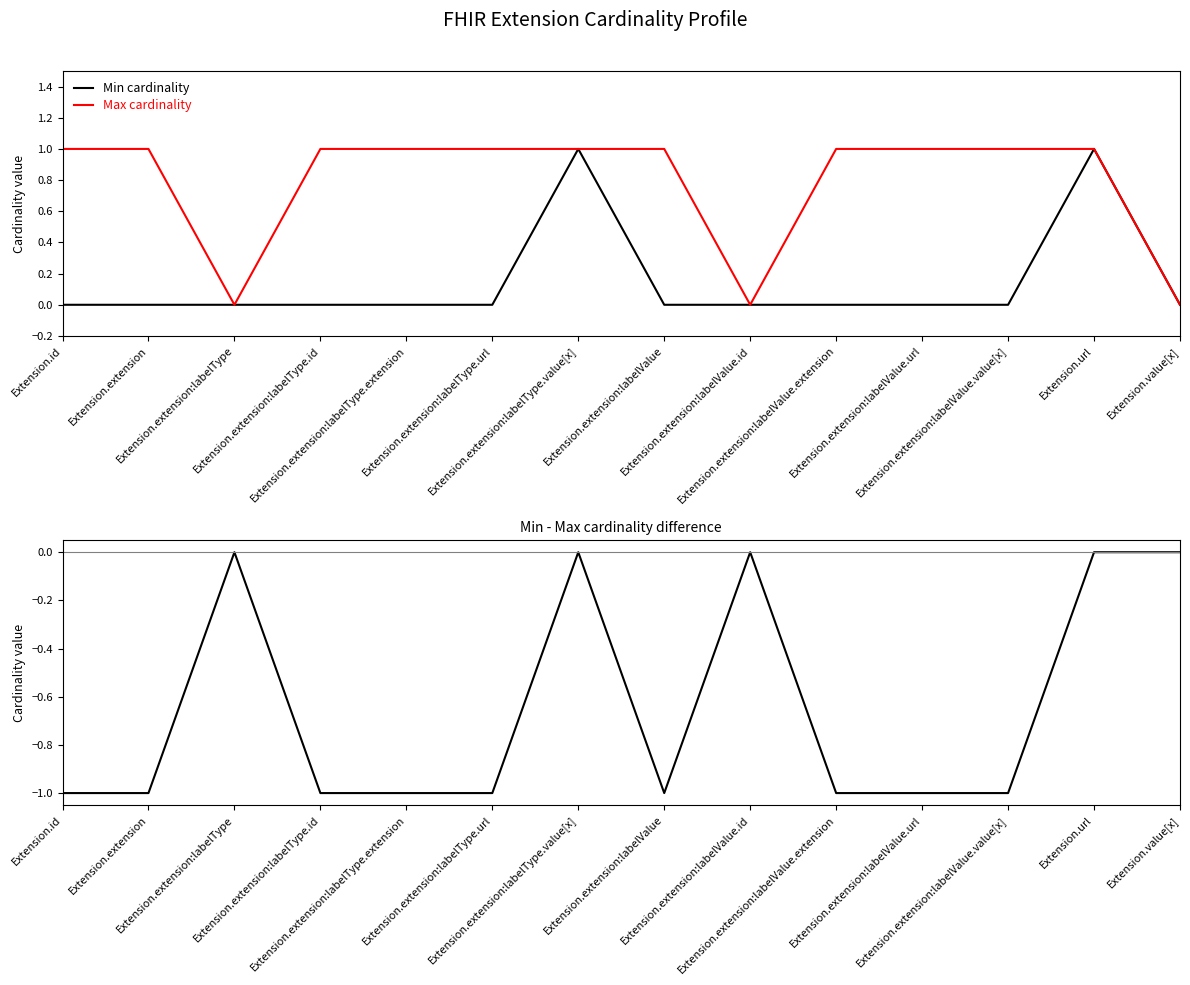

Count the Max cardinality values in the range 1 to 2.

11